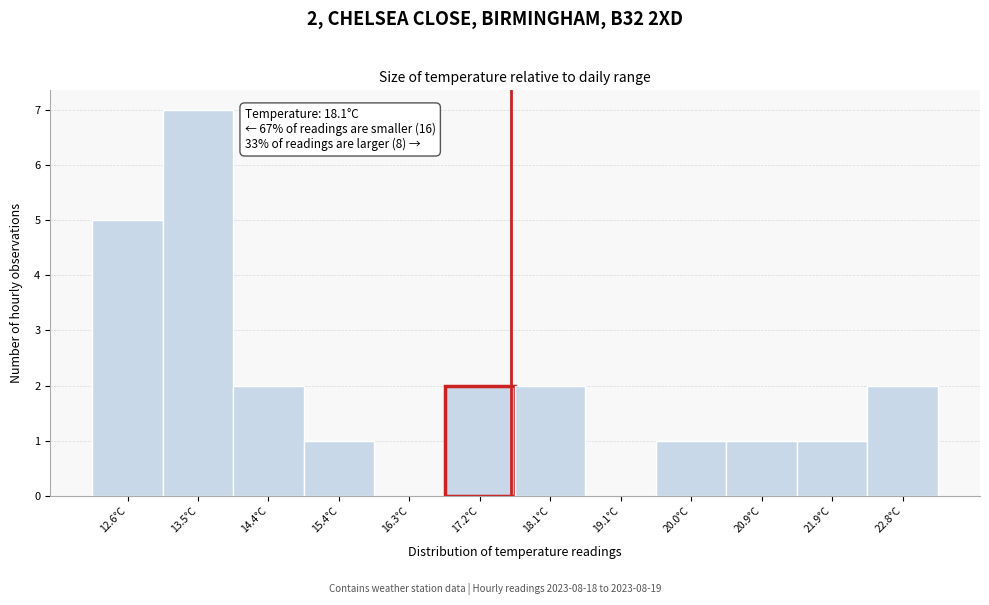

Reading left to right, list all the values displayed in this chart.

12.6°C=5	13.5°C=7	14.4°C=2	15.4°C=1	16.3°C=0	17.2°C=2	18.1°C=2	19.1°C=0	20.0°C=1	20.9°C=1	21.9°C=1	22.8°C=2